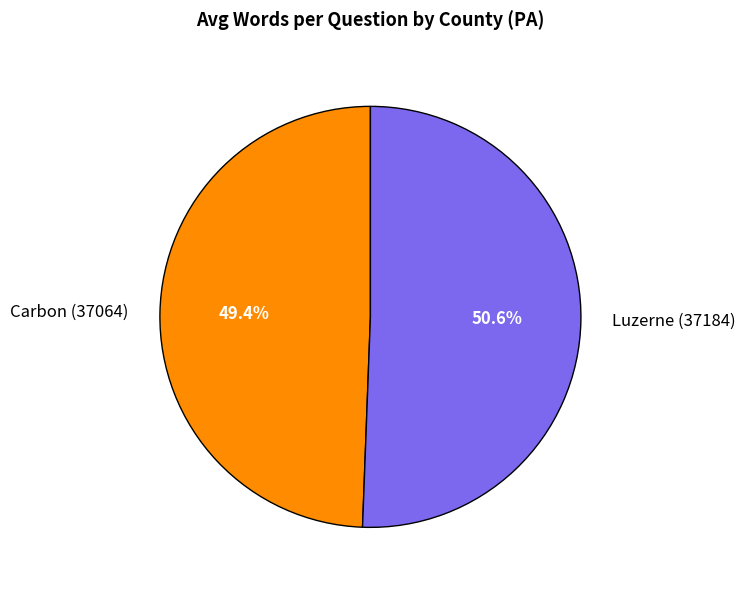

Count the number of slices in the pie.

2